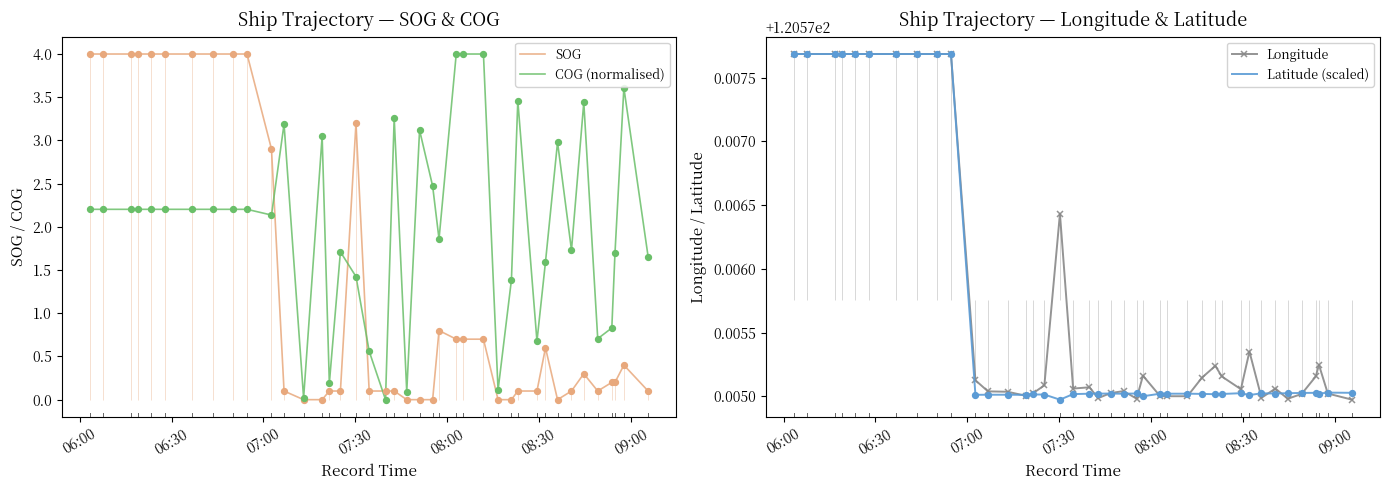

What is the maximum value for COG (normalised)?

4.0